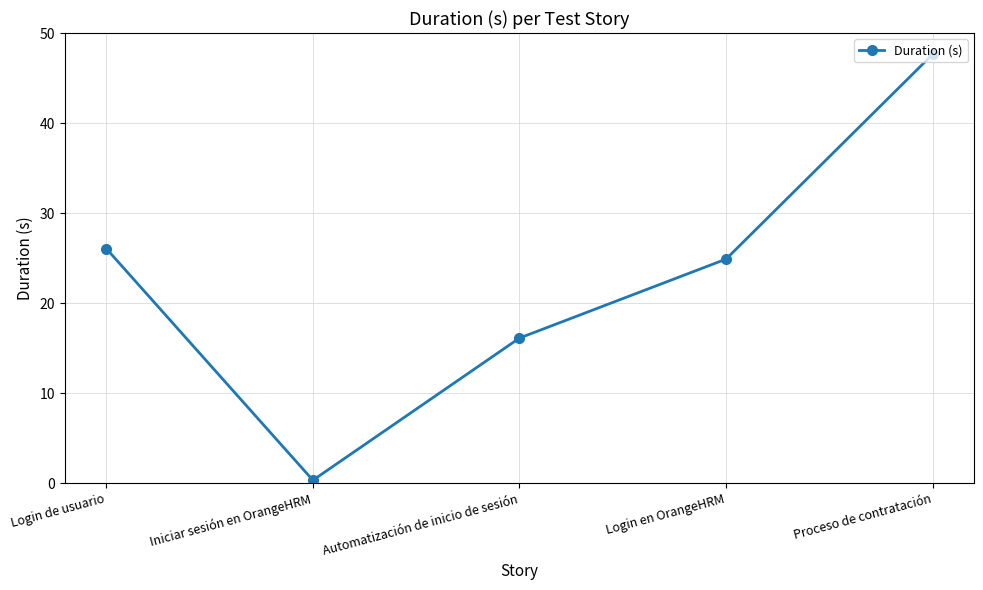

Where is the first local minimum?

Iniciar sesión en OrangeHRM